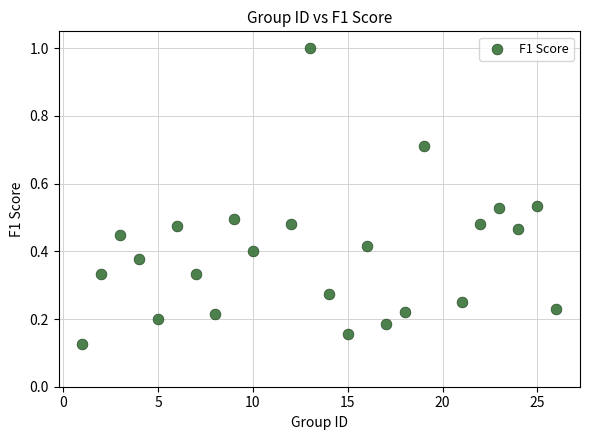

What is the range of Y values (max minus min)?

0.9